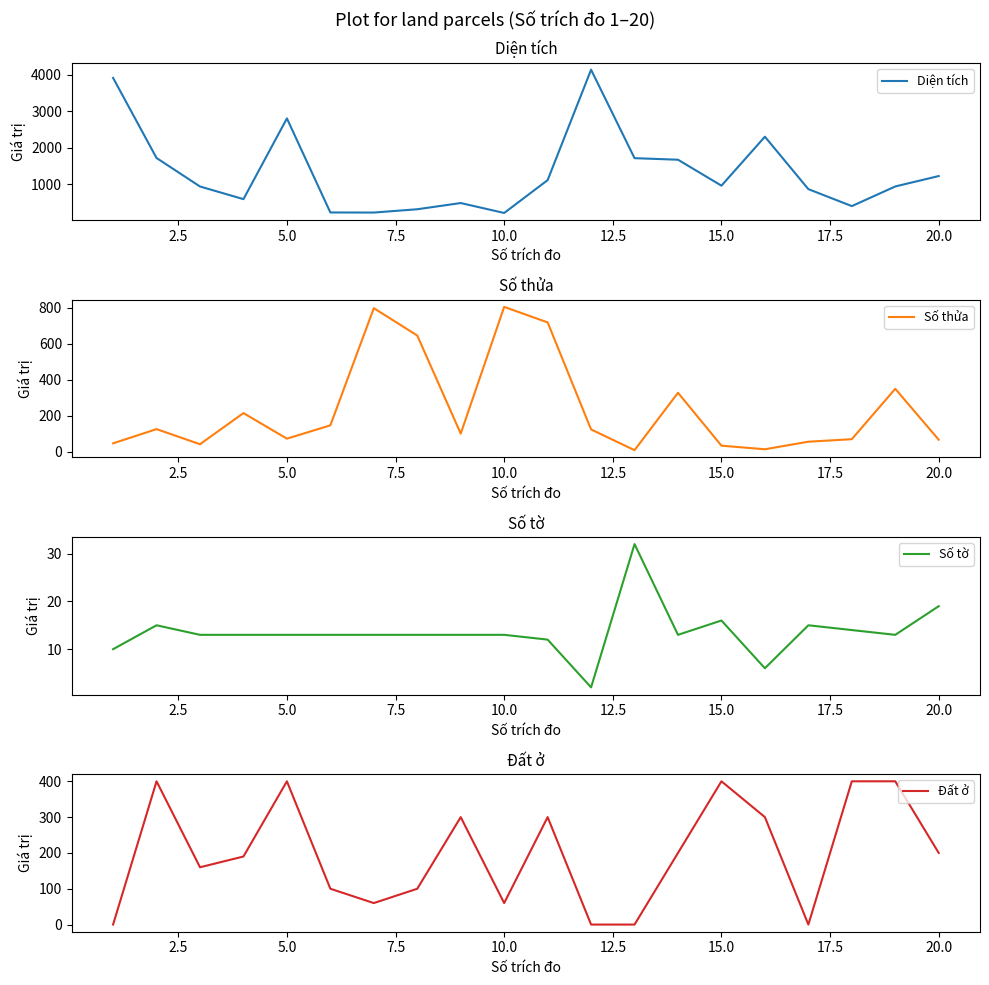

How many Đất ở values are between 60 and 400?

16